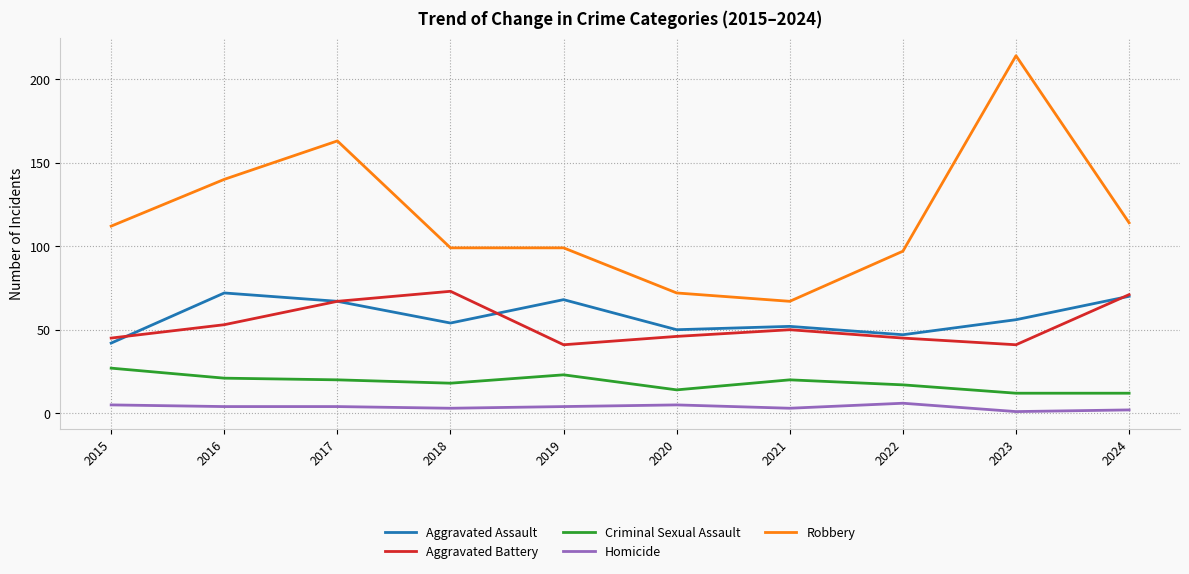

What is the difference between the maximum and minimum values in the Robbery series?

147